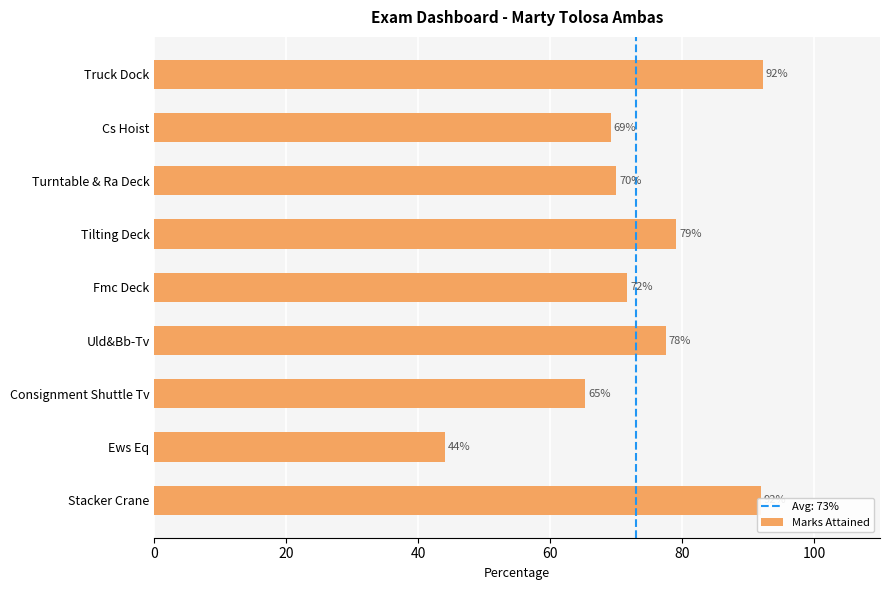

Read the value at Fmc Deck.

71.6